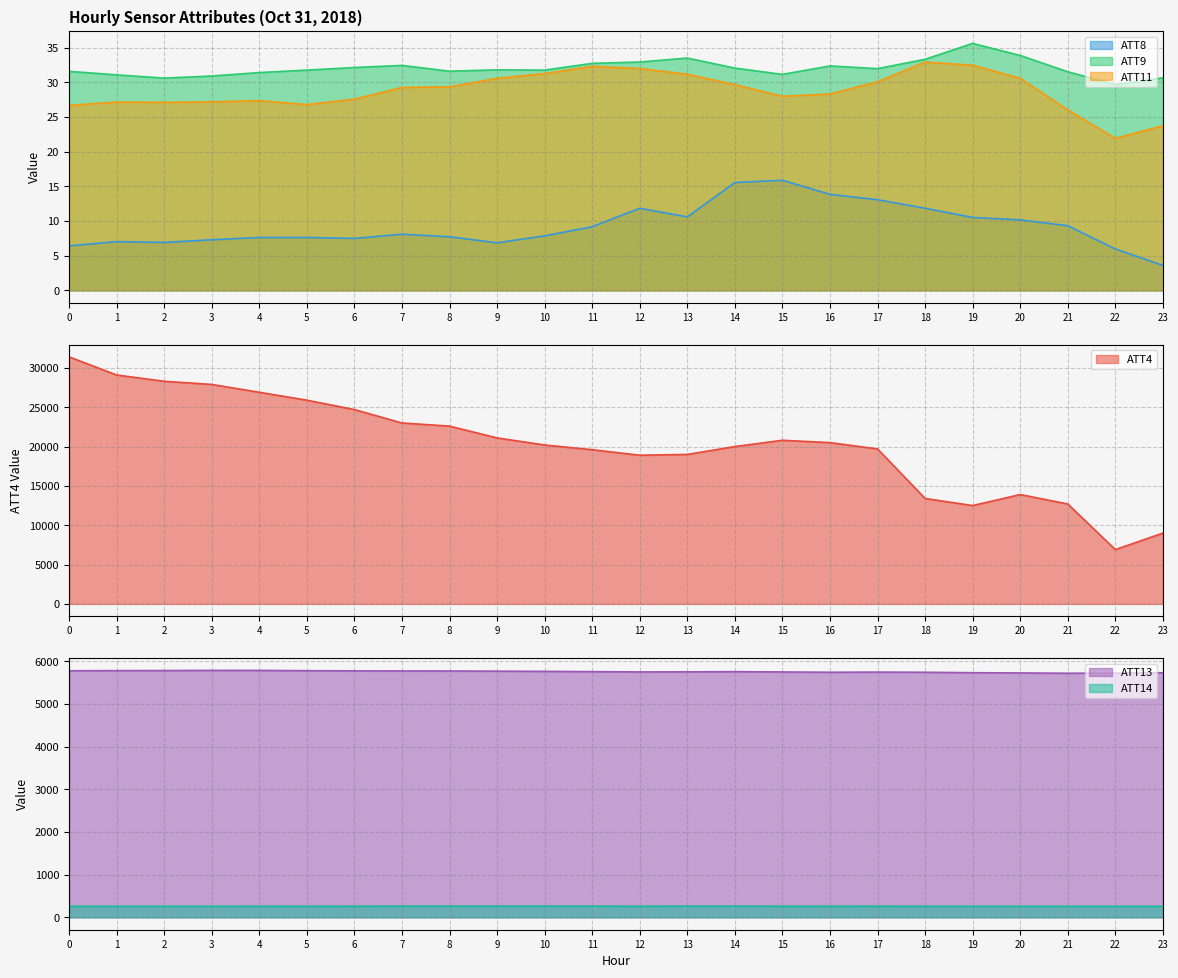

Reading left to right, list all the values displayed in this chart.

ATT4: 0=31400.0	1=29100.0	2=28300.0	3=27900.0	4=26900.0	5=25900.0	6=24700.0	7=23000.0	8=22600.0	9=21100.0	10=20200.0	11=19600.0	12=18900.0	13=19000.0	14=20000.0	15=20800.0	16=20500.0	17=19700.0	18=13400.0	19=12500.0	20=13900.0	21=12700.0	22=6900.0	23=9000.0
ATT8: 0=6.4	1=7.0	2=6.9	3=7.3	4=7.6	5=7.6	6=7.5	7=8.1	8=7.7	9=6.9	10=7.9	11=9.2	12=11.8	13=10.6	14=15.5	15=15.9	16=13.8	17=13.1	18=11.8	19=10.5	20=10.2	21=9.3	22=6.0	23=3.6
ATT9: 0=31.6	1=31.1	2=30.6	3=30.9	4=31.4	5=31.8	6=32.1	7=32.4	8=31.6	9=31.8	10=31.8	11=32.7	12=32.9	13=33.5	14=32.0	15=31.1	16=32.4	17=32.0	18=33.3	19=35.6	20=33.9	21=31.5	22=29.7	23=30.6
ATT11: 0=26.7	1=27.2	2=27.1	3=27.2	4=27.4	5=26.8	6=27.6	7=29.3	8=29.3	9=30.6	10=31.3	11=32.3	12=32.0	13=31.2	14=29.7	15=28.0	16=28.3	17=30.1	18=32.9	19=32.5	20=30.6	21=26.0	22=21.9	23=23.7
ATT13: 0=5779.8	1=5782.6	2=5784.7	3=5788.5	4=5787.8	5=5781.3	6=5777.2	7=5775.5	8=5773.9	9=5770.3	10=5765.2	11=5759.2	12=5752.4	13=5754.1	14=5759.0	15=5751.7	16=5744.6	17=5748.4	18=5744.5	19=5734.0	20=5728.7	21=5721.5	22=5724.9	23=5732.3
ATT14: 0=261.0	1=260.8	2=261.0	3=261.3	4=261.8	5=261.8	6=262.1	7=262.2	8=262.6	9=262.8	10=262.5	11=262.3	12=261.9	13=262.4	14=262.4	15=261.9	16=261.8	17=262.1	18=261.7	19=260.5	20=260.2	21=259.9	22=260.0	23=260.5